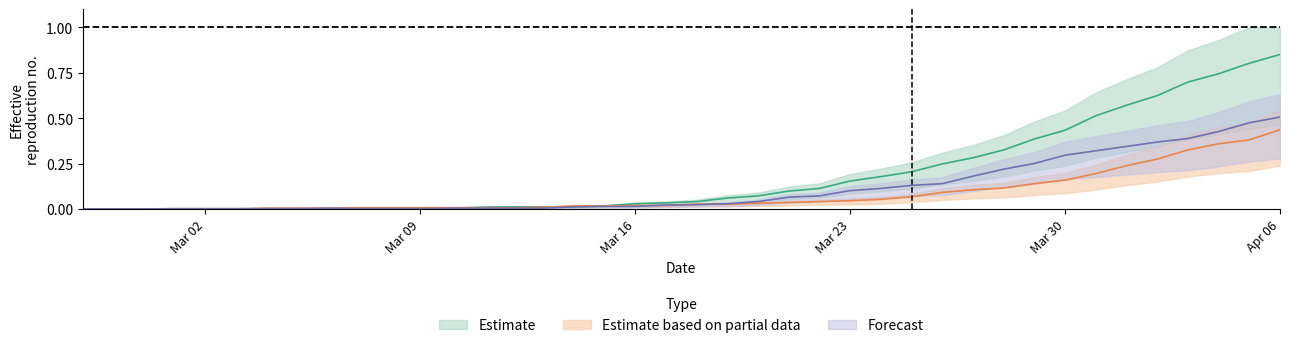

What is the label of the 6th point from the left?

Apr 06